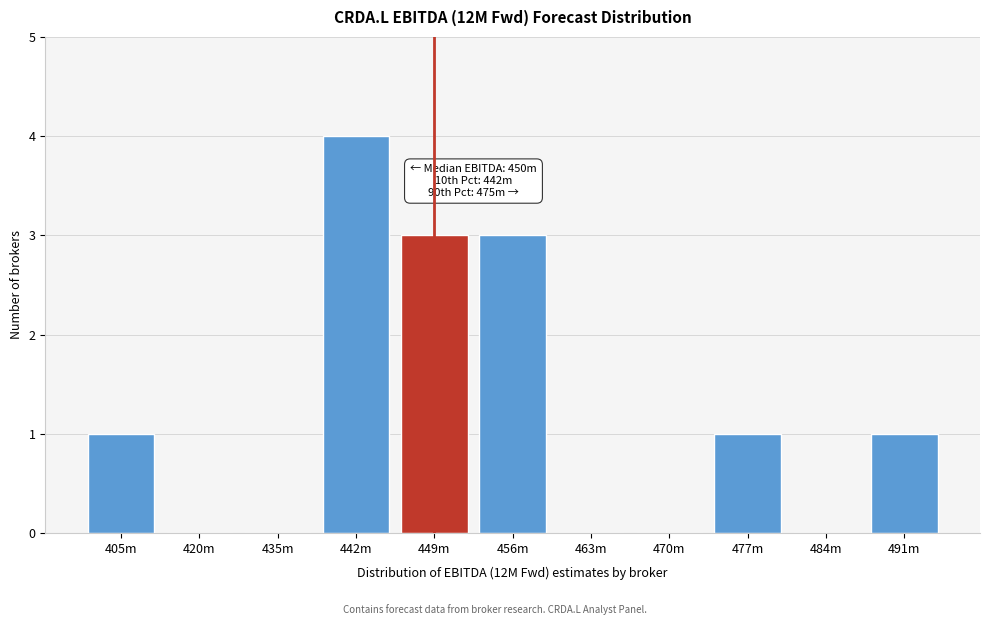

Reading left to right, extract all data points from this chart.

405m=1	420m=0	435m=0	442m=4	449m=3	456m=3	463m=0	470m=0	477m=1	484m=0	491m=1